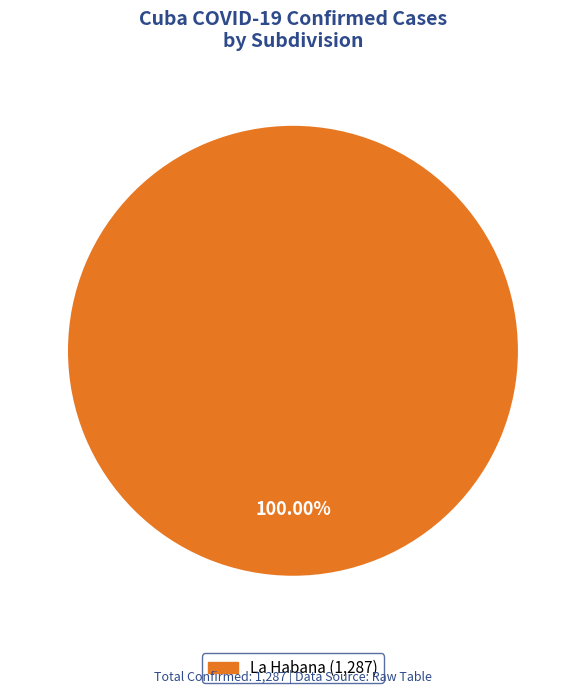

Is there a majority slice in this chart?

Yes